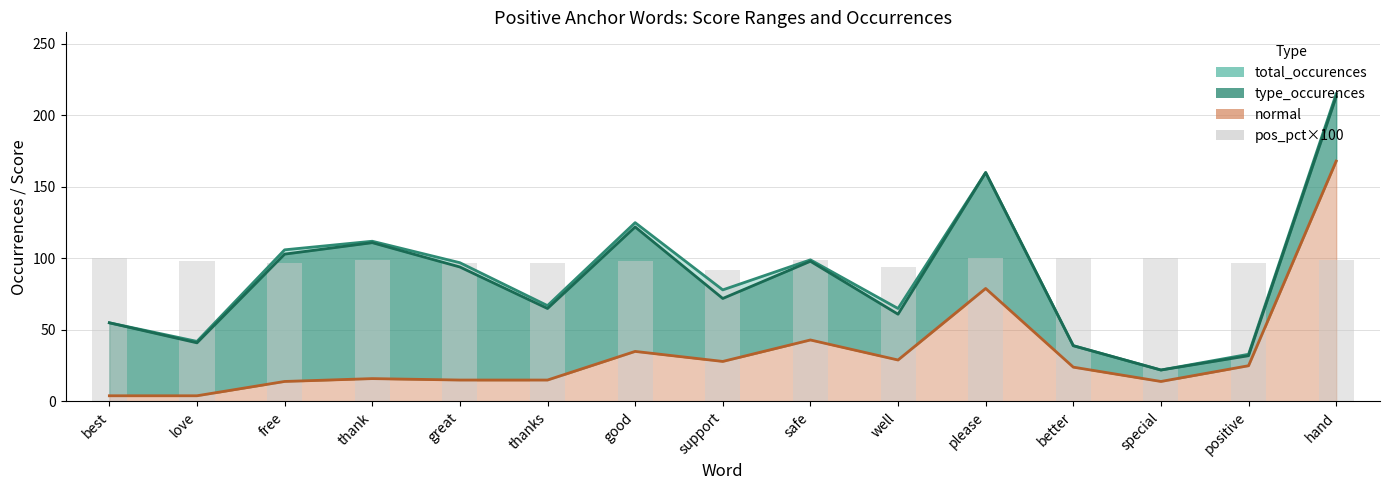

Reading left to right, list all the values displayed in this chart.

100	98	97	99	97	97	98	92	99	94	100	100	100	97	99